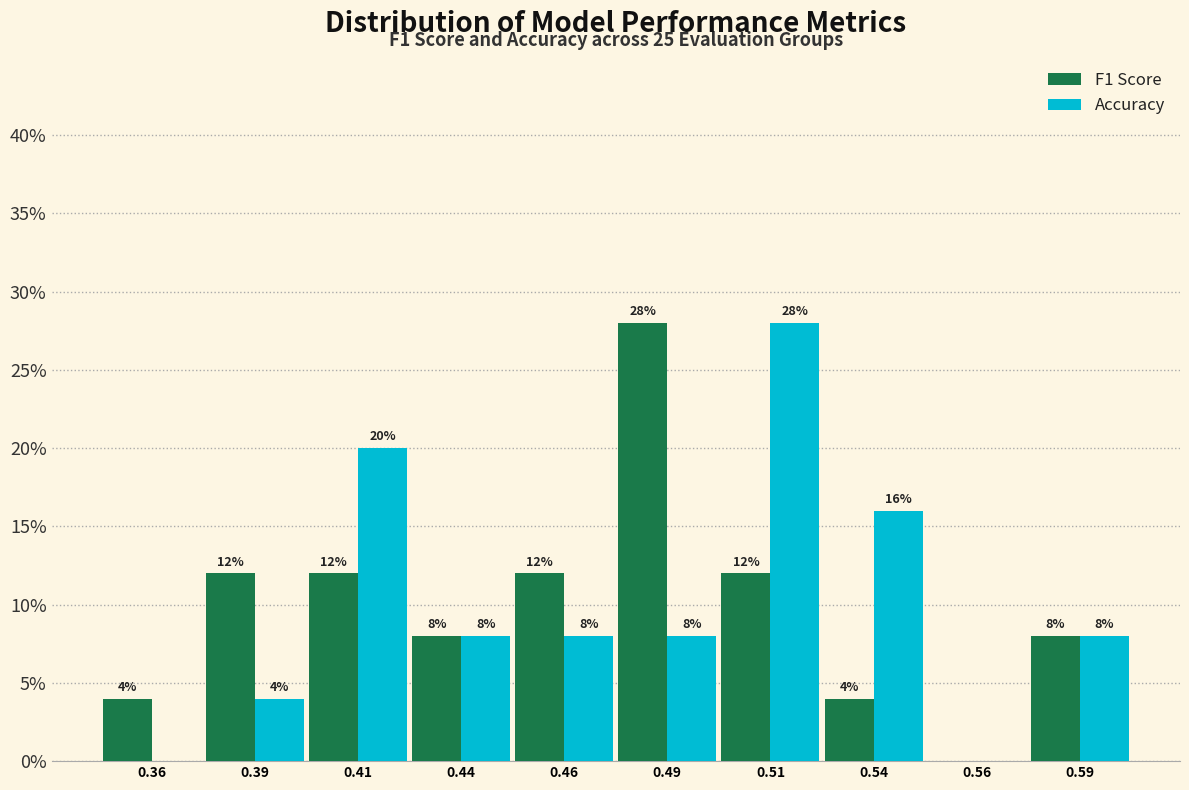

In the Accuracy series, which range on the x-axis has the tallest bar?

0.500 to 0.525